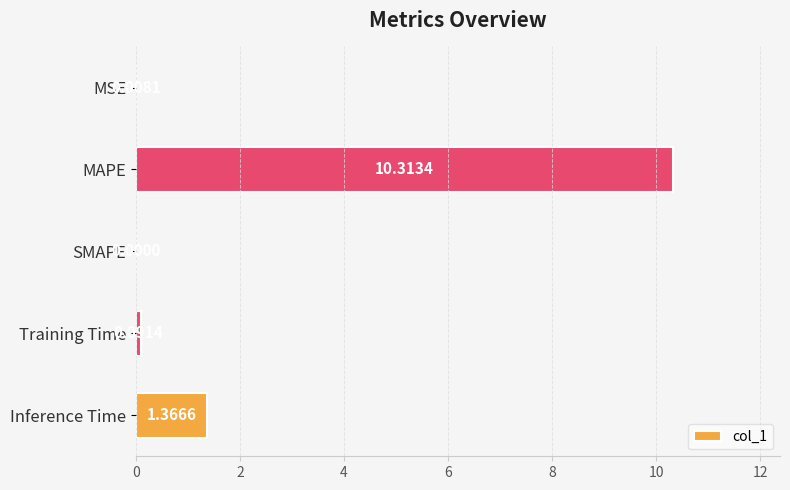

Where is the data nearest to the value 5?

Inference Time